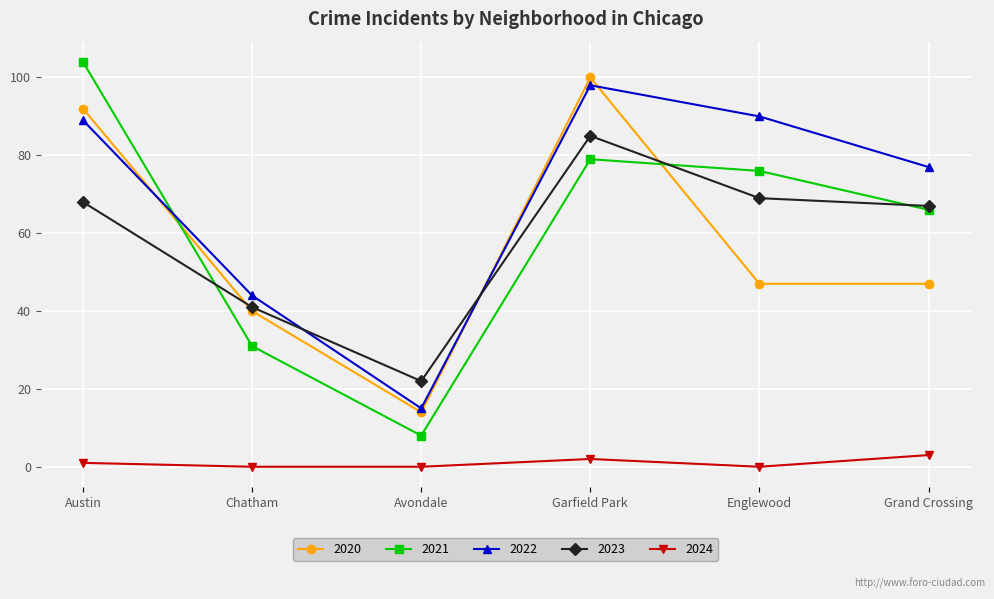

True or false: 2021 has a value of 8 at Avondale.

True